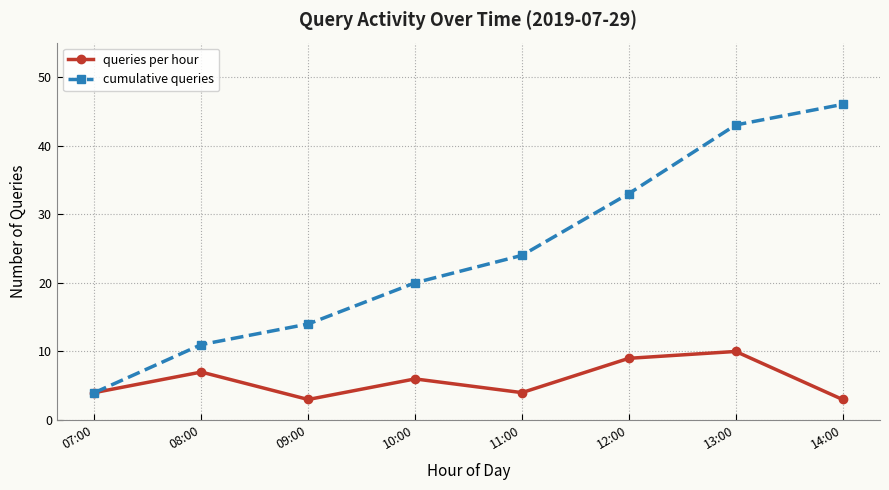

What is the sum of the cumulative queries values at 07:00 and 08:00?

15